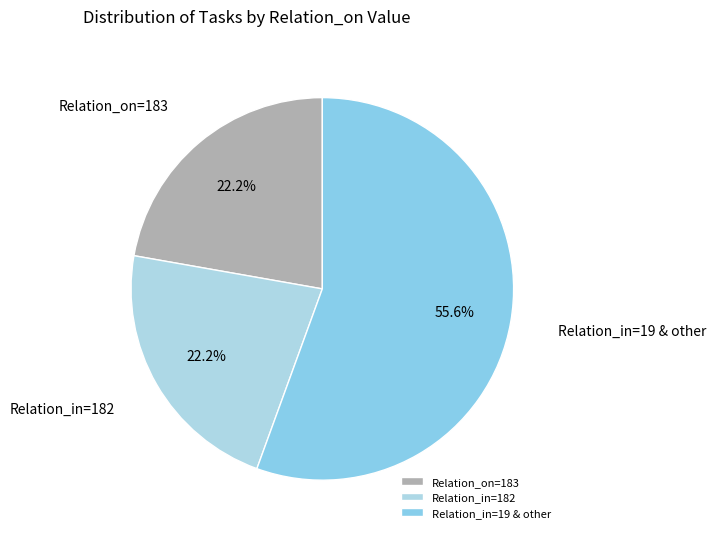

What is the majority slice?

Relation_in=19 & other